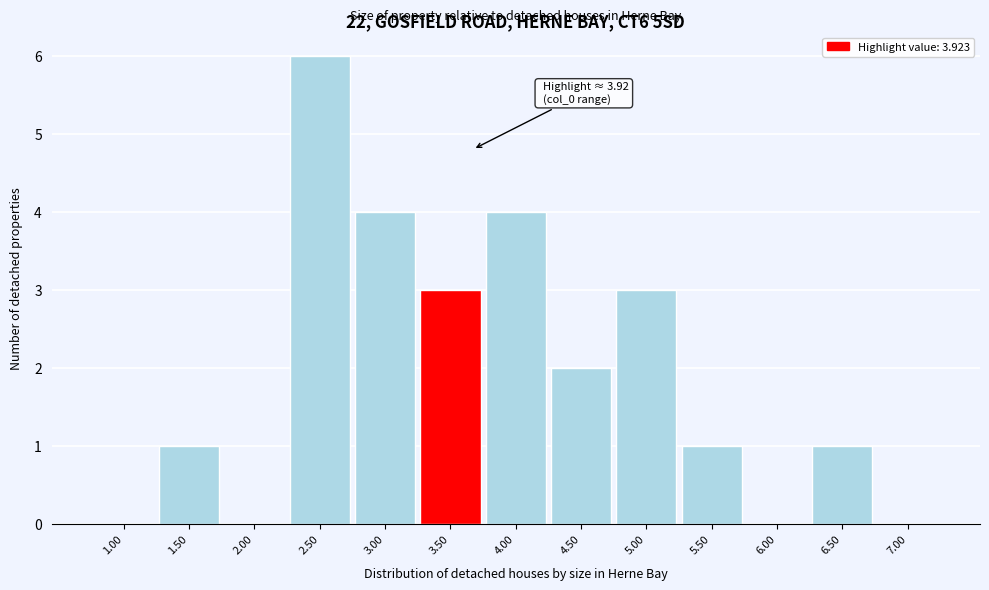

Reading left to right, extract all data points from this chart.

1.00=0	1.50=1	2.00=0	2.50=6	3.00=4	3.50=3	4.00=4	4.50=2	5.00=3	5.50=1	6.00=0	6.50=1	7.00=0